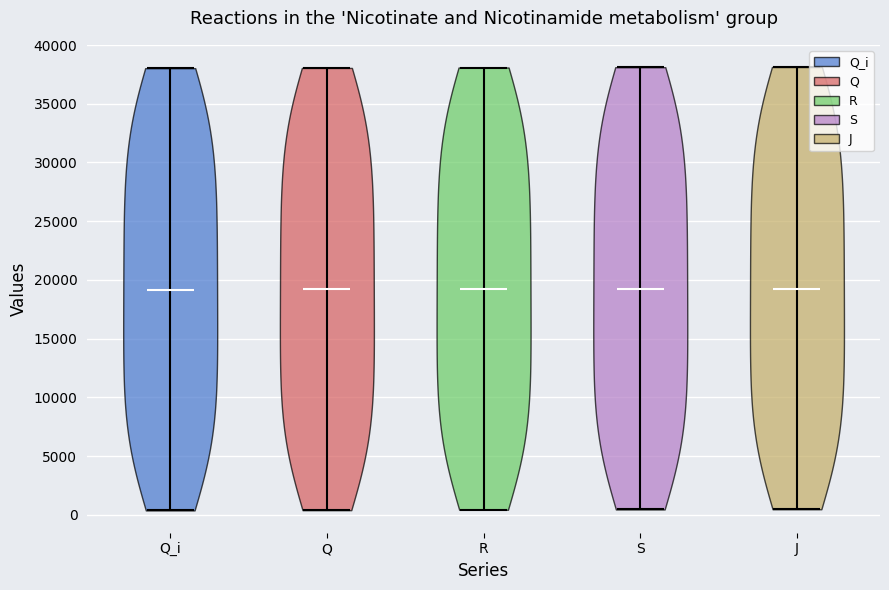

Reading left to right, read every violin against the y-axis: where its median line is, and the lowest and highest points it reaches. The values are not printed on the chart, so give them approximately, as read against the axis.

Q_i: median line 19000, lowest point 500, highest point 38000
Q: median line 19000, lowest point 500, highest point 38000
R: median line 19000, lowest point 500, highest point 38000
S: median line 19500, lowest point 500, highest point 38000
J: median line 19500, lowest point 500, highest point 38000